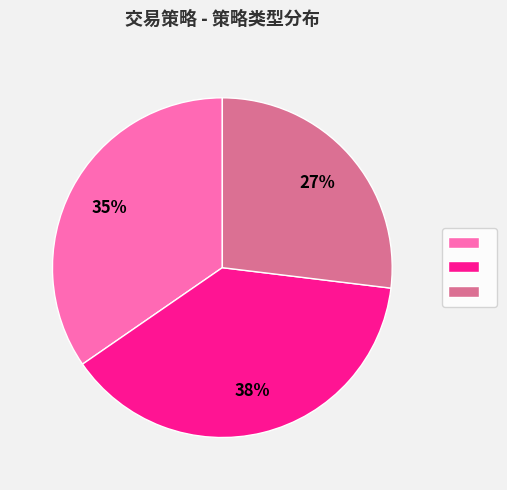

Does any single category account for the majority?

No